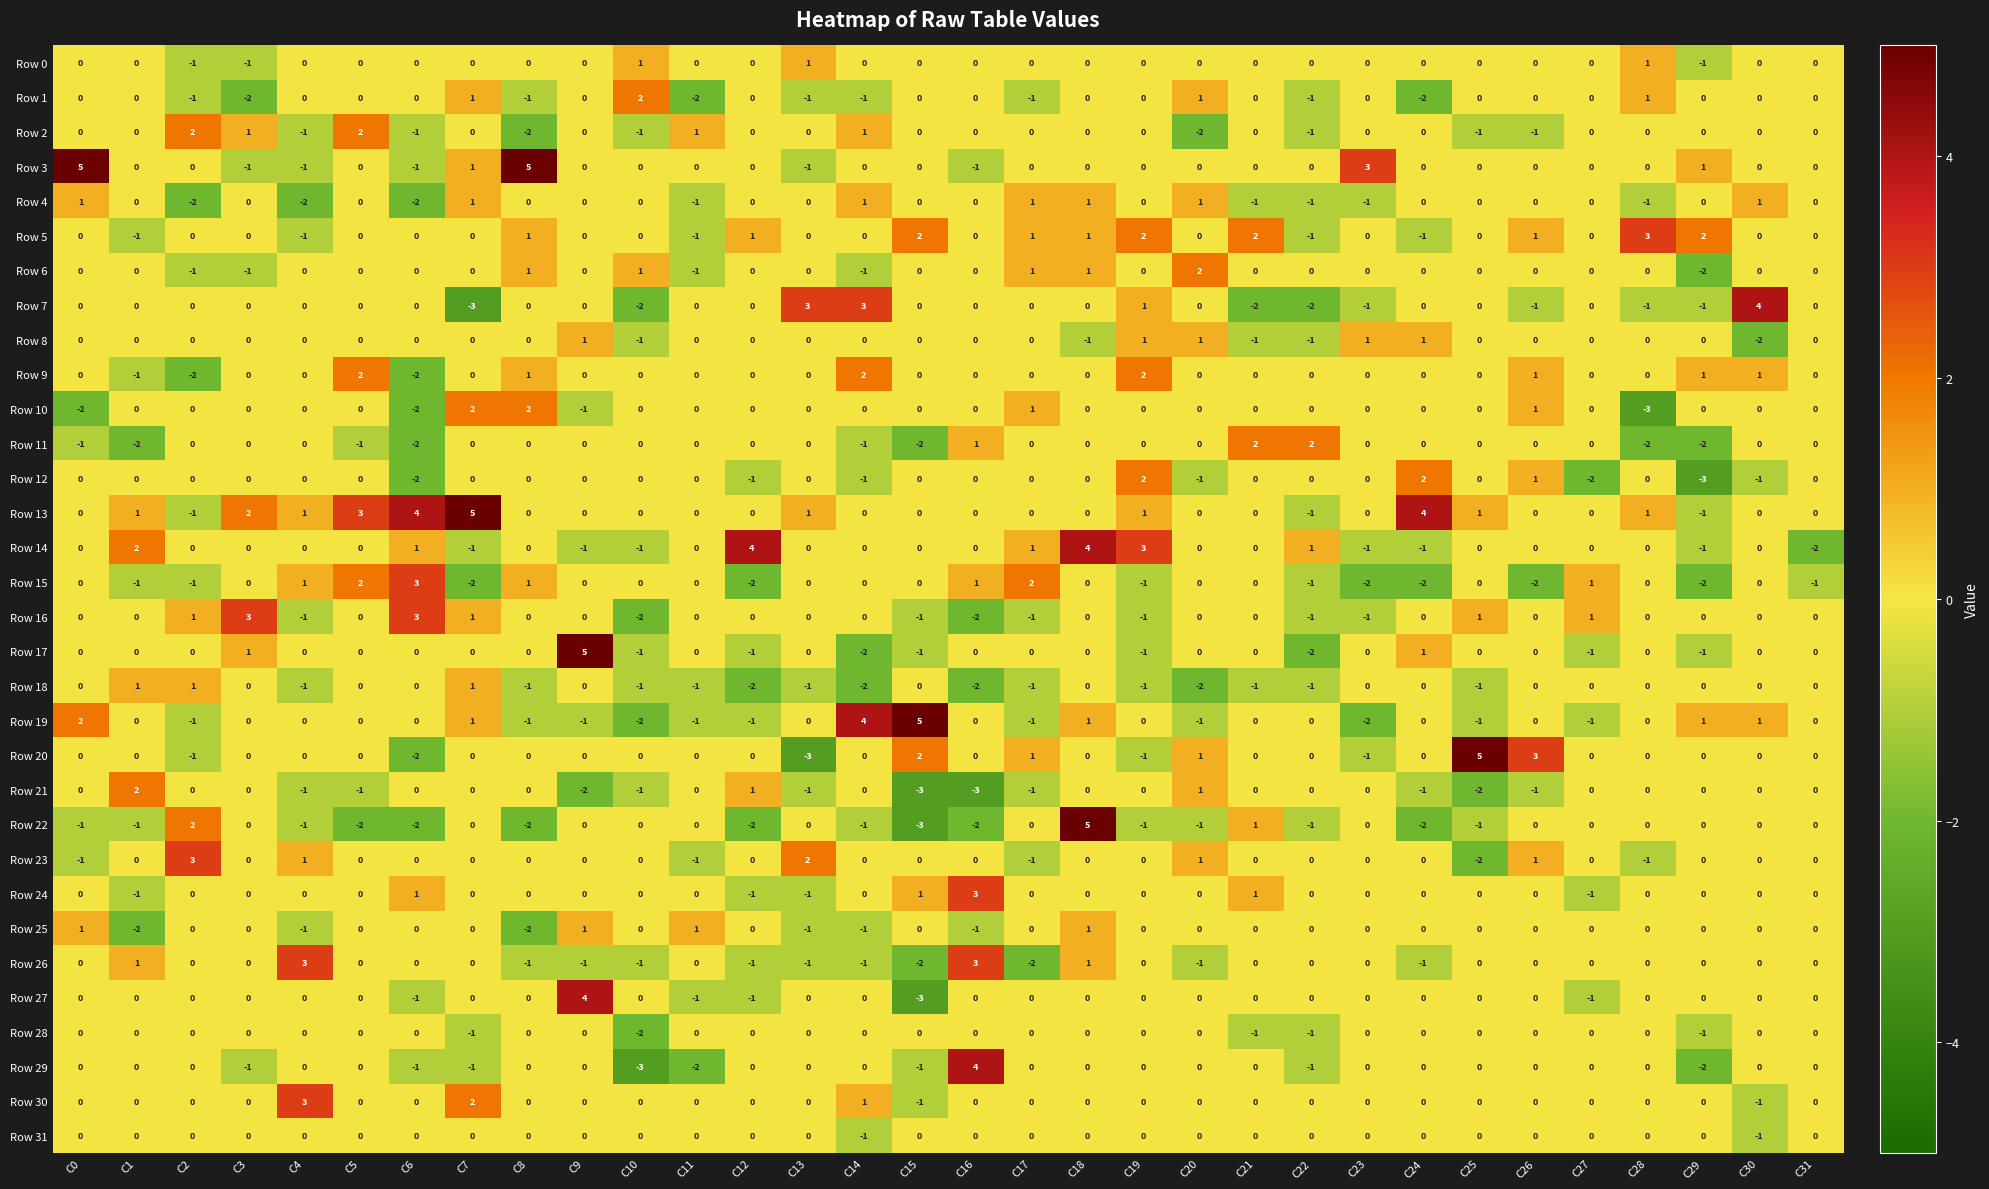

True or false: Row 10 has a value of -2 at C5.

False